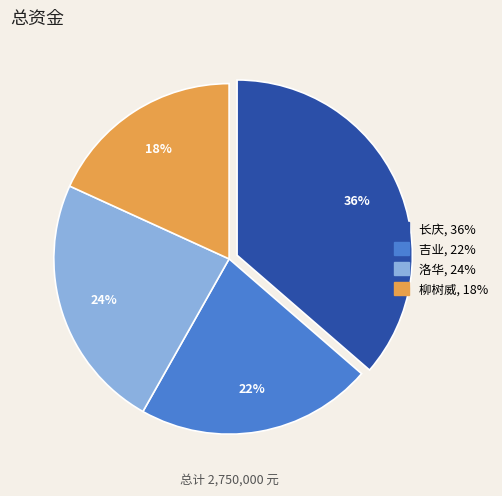

What percentage is the 柳树威 slice, to the nearest percent?

18%